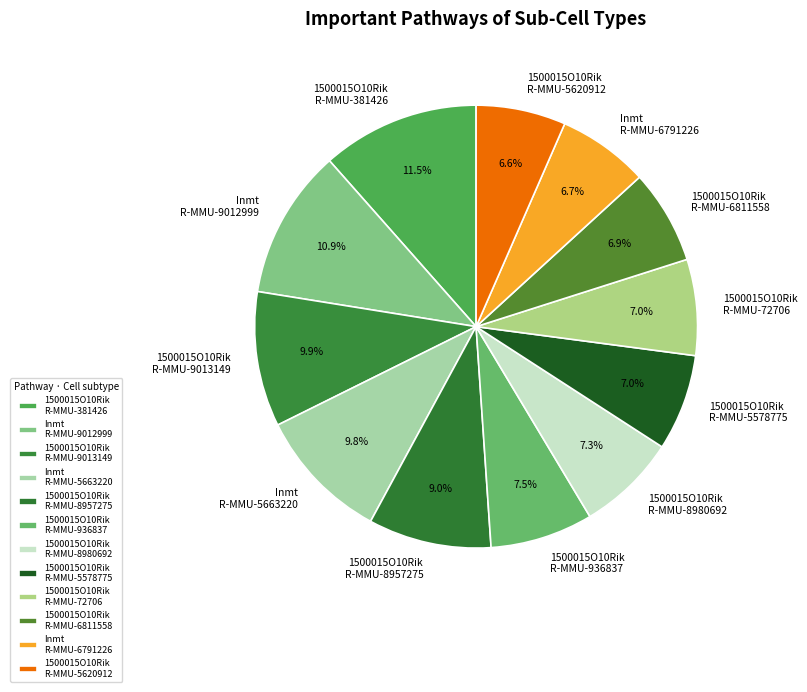

Which has a higher value, 1500015O10Rik R-MMU-8957275 or Inmt R-MMU-5663220?

Inmt R-MMU-5663220